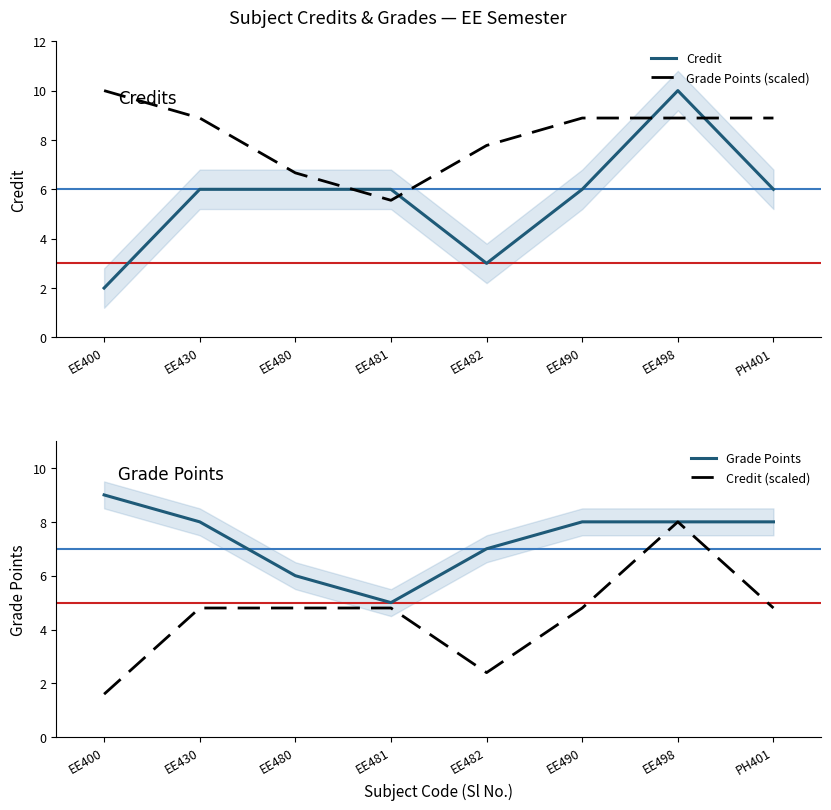

What is the label of the 8th point from the left?

PH401